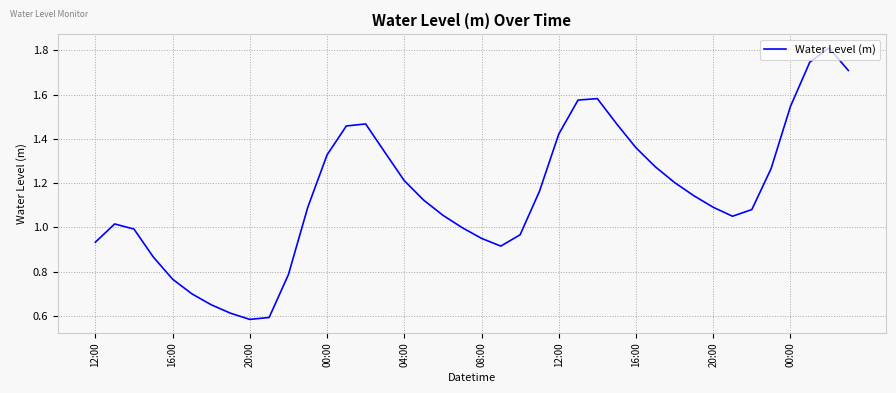

What is the maximum value shown in the chart?

1.8